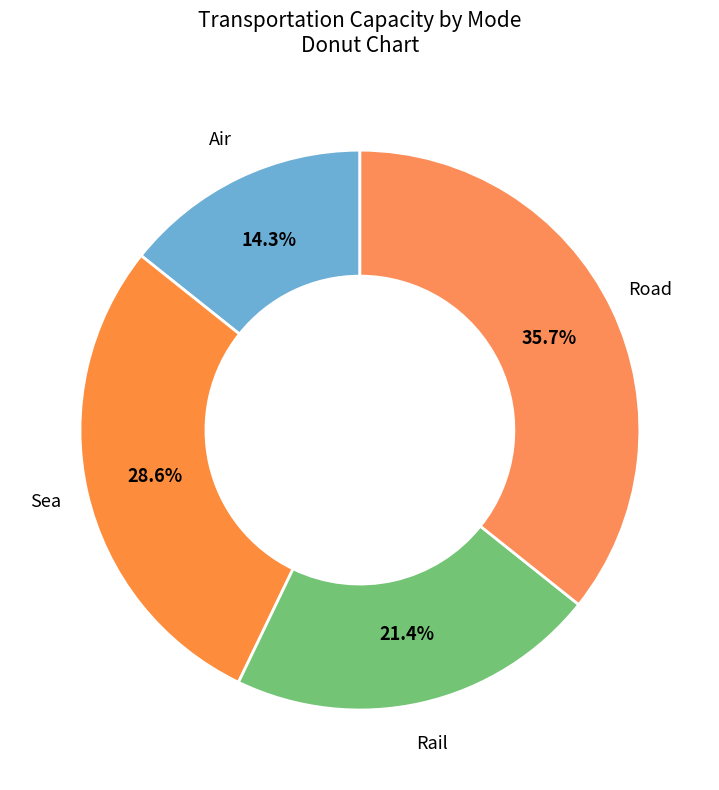

What is the total percentage of Rail and Road?

57.1%